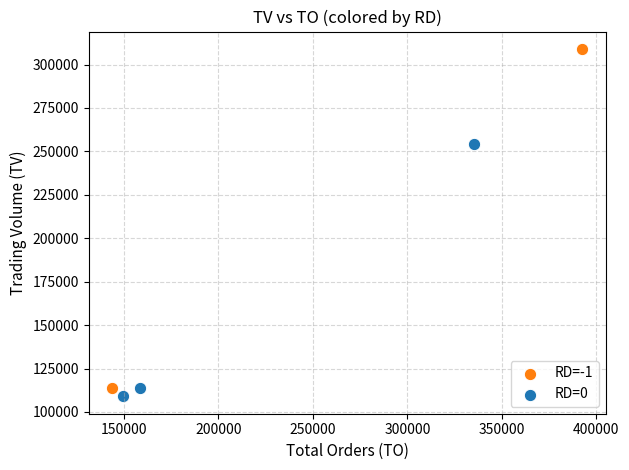

What are all the series names shown in the legend?

RD=-1, RD=0